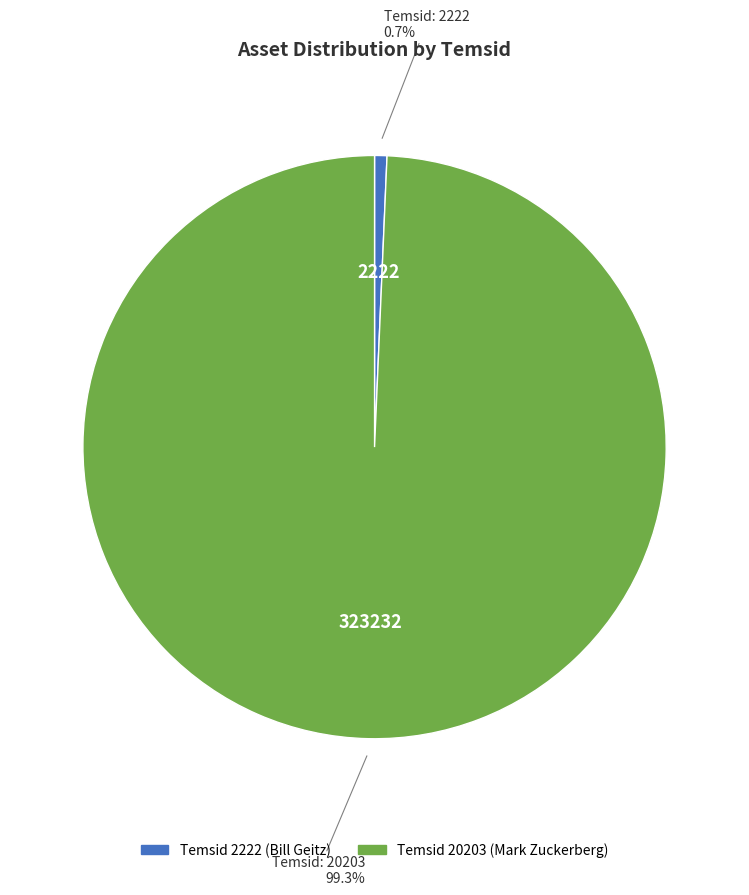

Is there a majority slice in this chart?

Yes